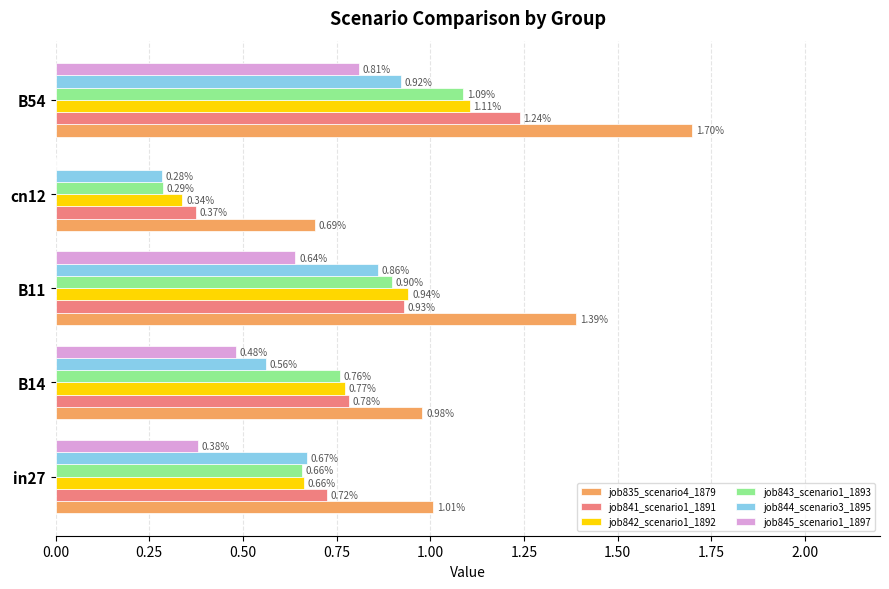

What is the highest value of the job835_scenario4_1879 series?

1.7